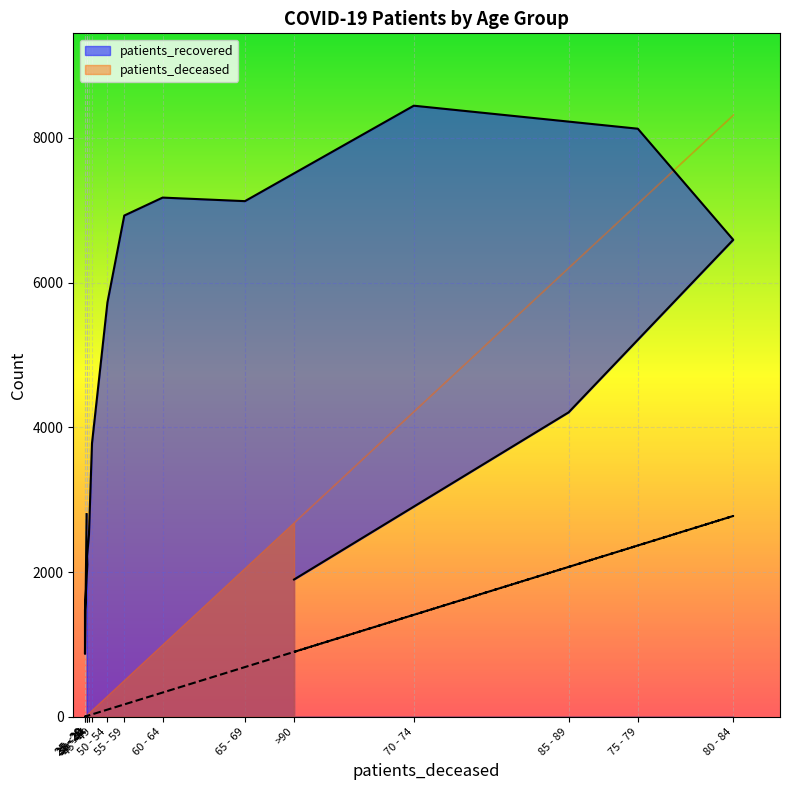

In patients_deceased, how many points are higher than both neighbors (excluding endpoints)?

2